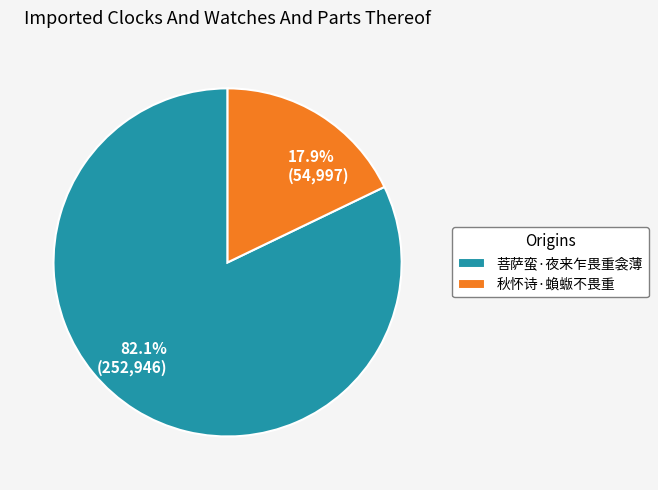

Count the number of slices in the pie.

2